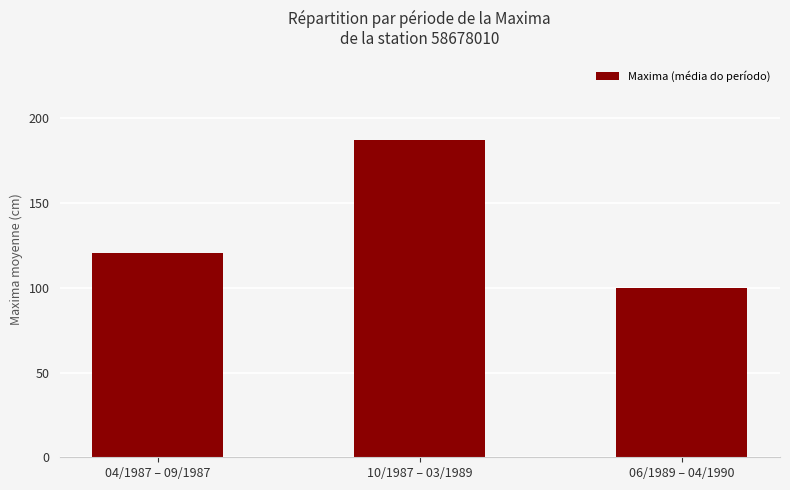

What is the minimum value shown in the chart?

100.0